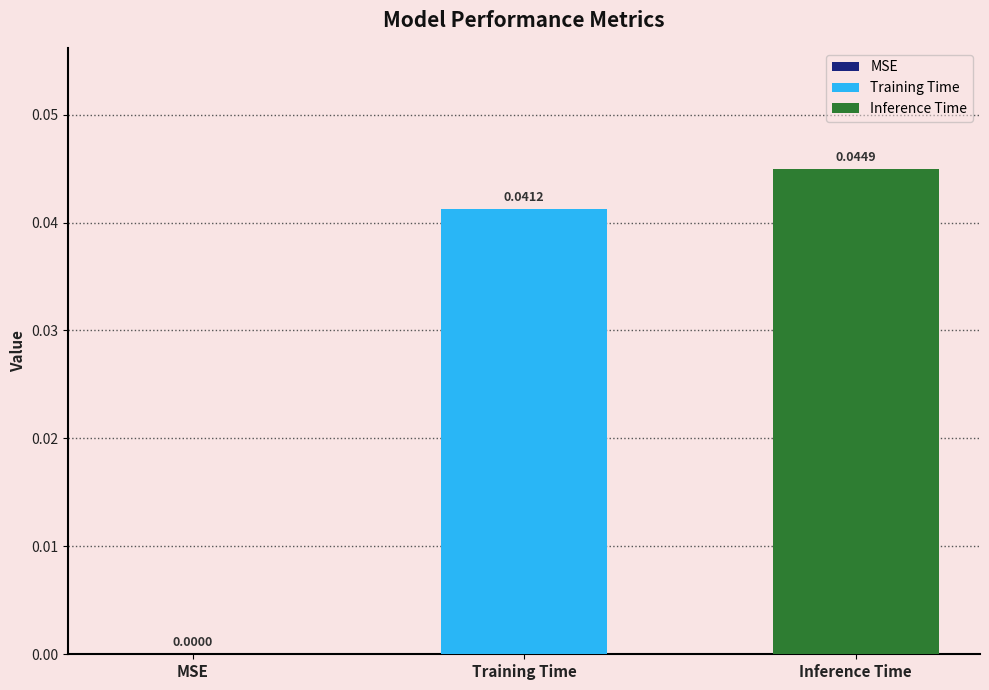

Which series has the largest range (max minus min)?

Training Time